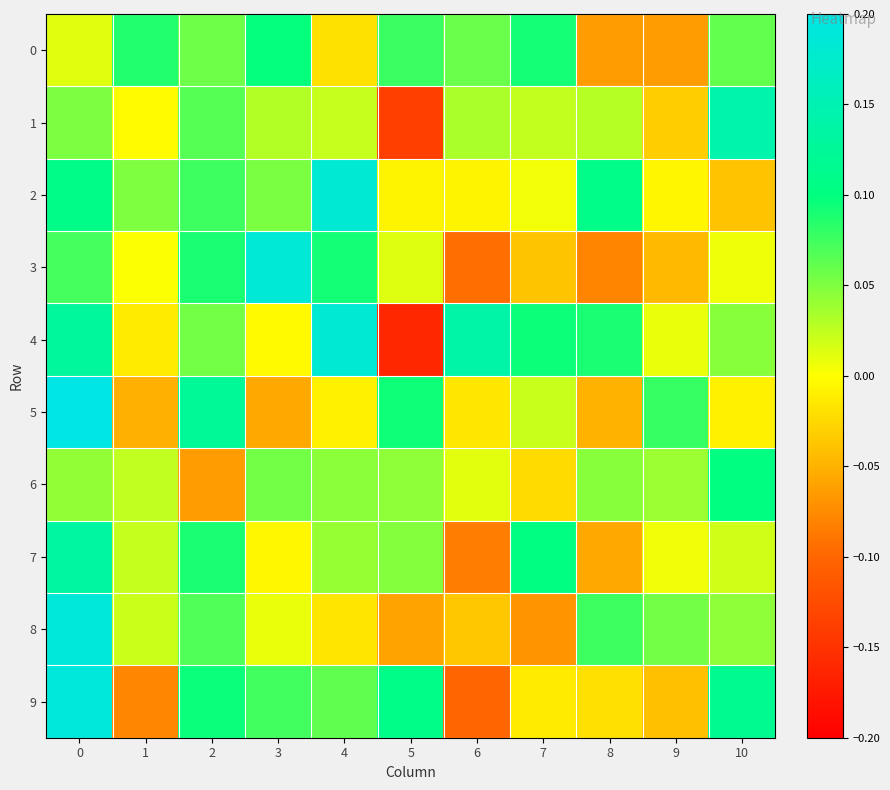

Reading right to left, transcribe all the data shown in this chart.

0: 10=0.1	9=-0.1	8=-0.1	7=0.1	6=0.1	5=0.1	4=-0.0	3=0.1	2=0.1	1=0.1	0=0.0
1: 10=0.1	9=-0.0	8=0.0	7=0.0	6=0.0	5=-0.1	4=0.0	3=0.0	2=0.1	1=-0.0	0=0.1
2: 10=-0.0	9=-0.0	8=0.1	7=0.0	6=-0.0	5=-0.0	4=0.2	3=0.1	2=0.1	1=0.1	0=0.1
3: 10=0.0	9=-0.0	8=-0.1	7=-0.0	6=-0.1	5=0.0	4=0.1	3=0.2	2=0.1	1=0.0	0=0.1
4: 10=0.0	9=0.0	8=0.1	7=0.1	6=0.1	5=-0.2	4=0.2	3=-0.0	2=0.1	1=-0.0	0=0.1
5: 10=-0.0	9=0.1	8=-0.0	7=0.0	6=-0.0	5=0.1	4=-0.0	3=-0.1	2=0.1	1=-0.1	0=0.2
6: 10=0.1	9=0.0	8=0.0	7=-0.0	6=0.0	5=0.0	4=0.0	3=0.1	2=-0.1	1=0.0	0=0.0
7: 10=0.0	9=0.0	8=-0.1	7=0.1	6=-0.1	5=0.0	4=0.0	3=-0.0	2=0.1	1=0.0	0=0.1
8: 10=0.0	9=0.1	8=0.1	7=-0.1	6=-0.0	5=-0.1	4=-0.0	3=0.0	2=0.1	1=0.0	0=0.2
9: 10=0.1	9=-0.0	8=-0.0	7=-0.0	6=-0.1	5=0.1	4=0.1	3=0.1	2=0.1	1=-0.1	0=0.2